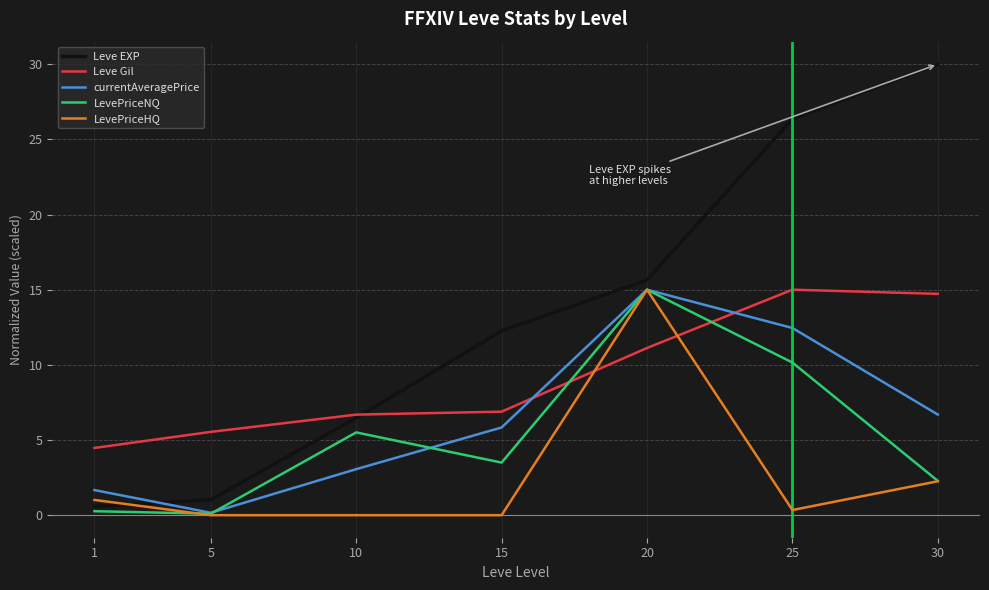

How many intersections are there between LevePriceNQ and Leve Gil?

2